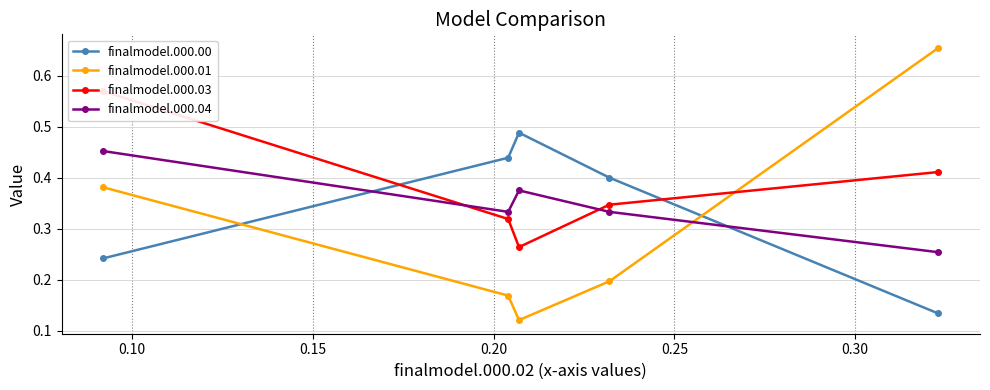

After their last crossing, which series has the higher values: finalmodel.000.01 or finalmodel.000.00?

finalmodel.000.01